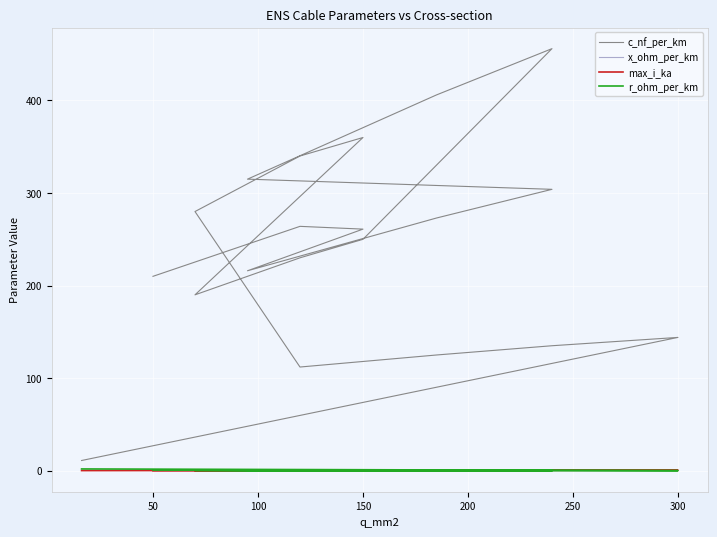

The value of max_i_ka at 150 is 0.3. True or false?

True